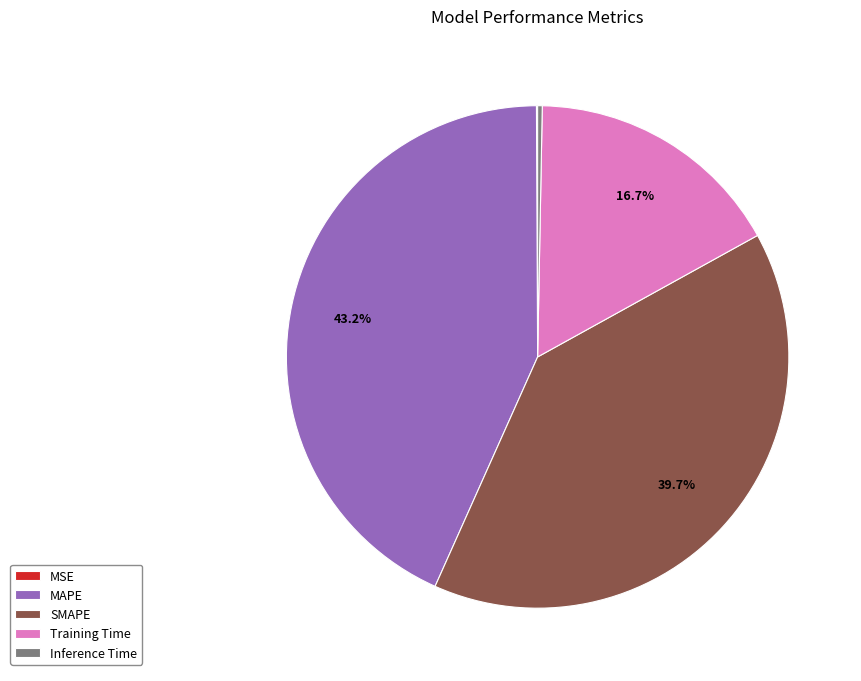

Which category has the biggest portion of the pie?

MAPE